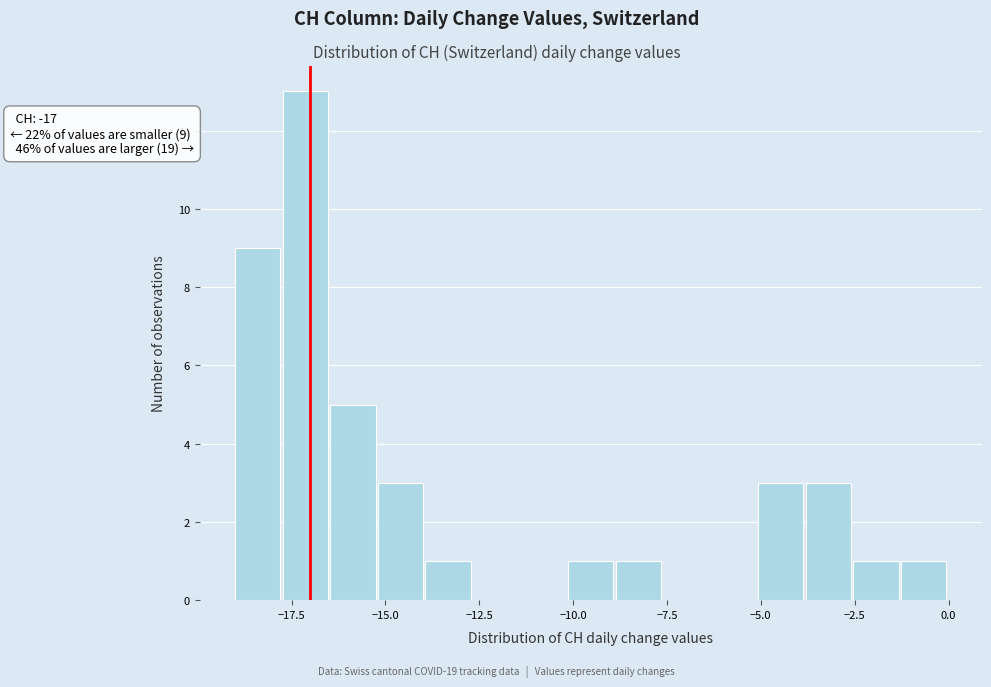

Read against the x-axis, roughly where is the centre of the tallest bar?

-17.0